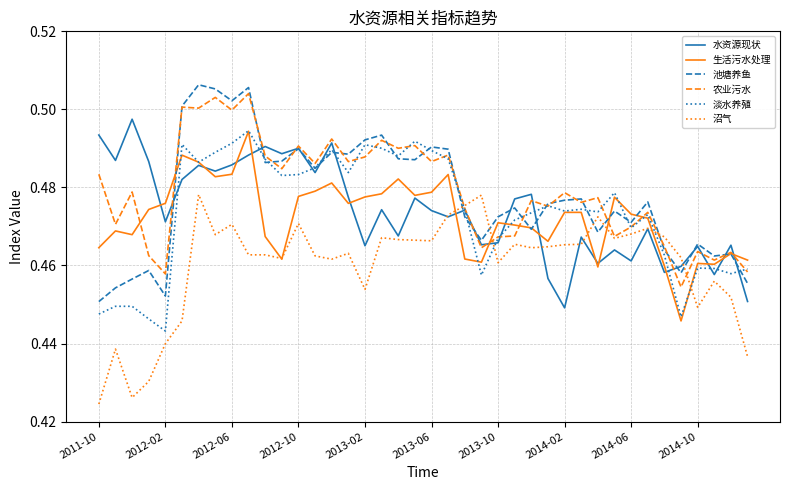

What are all the series names shown in the legend?

水资源现状, 生活污水处理, 池塘养鱼, 农业污水, 淡水养殖, 沼气